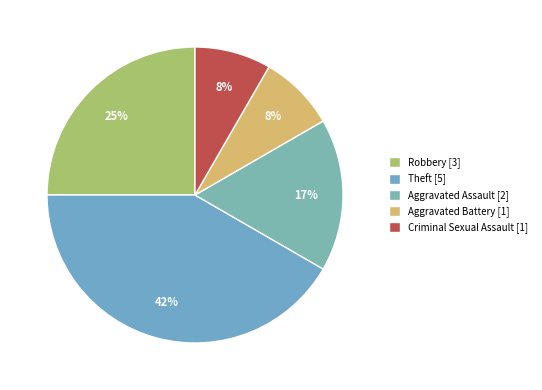

To the nearest percent, what is the combined percentage of Aggravated Battery and Criminal Sexual Assault?

17%